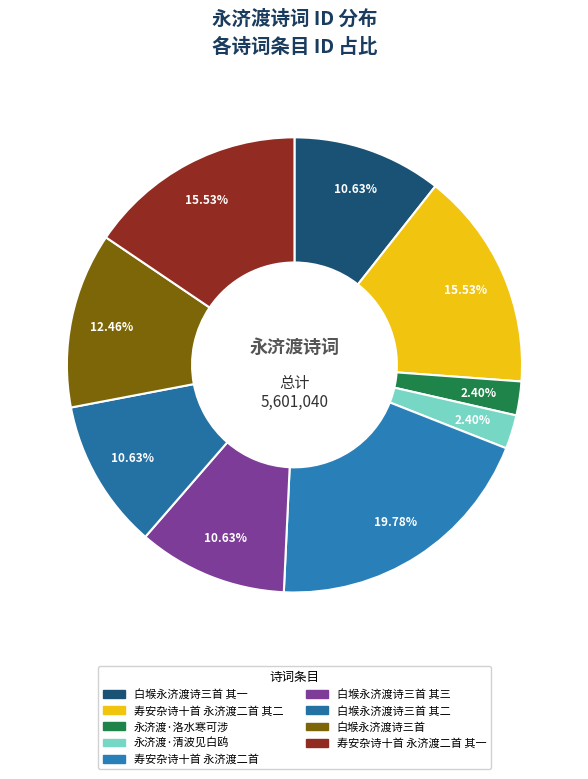

Count the number of slices in the pie.

9